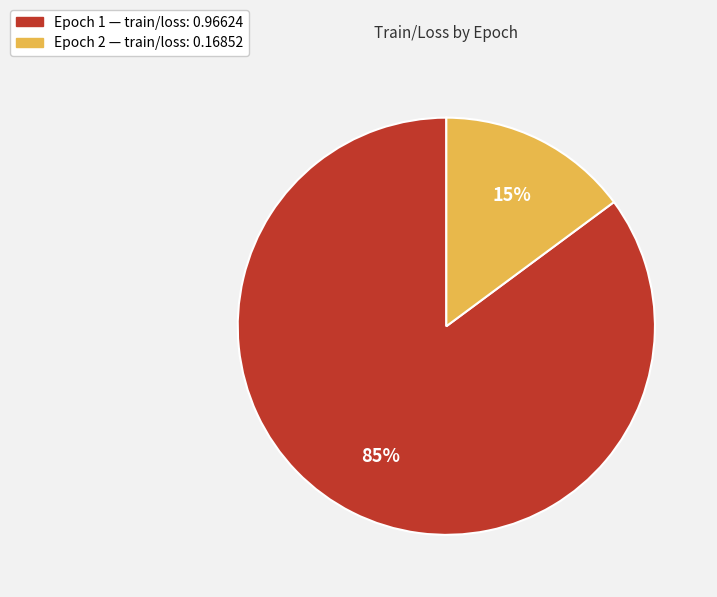

Count the number of slices in the pie.

2